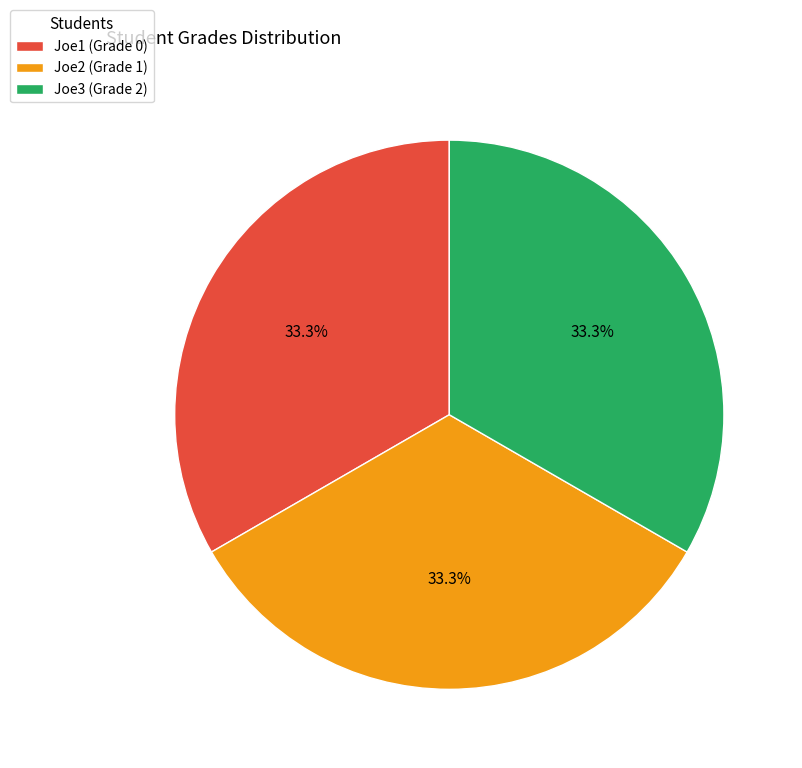

To the nearest percent, what is the difference between the Joe1 and Joe2 slice percentages?

0%